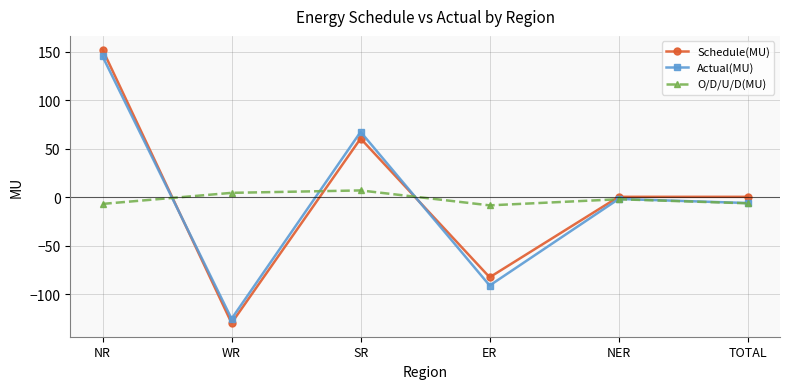

At how many categories does at least one series exceed -31?

6